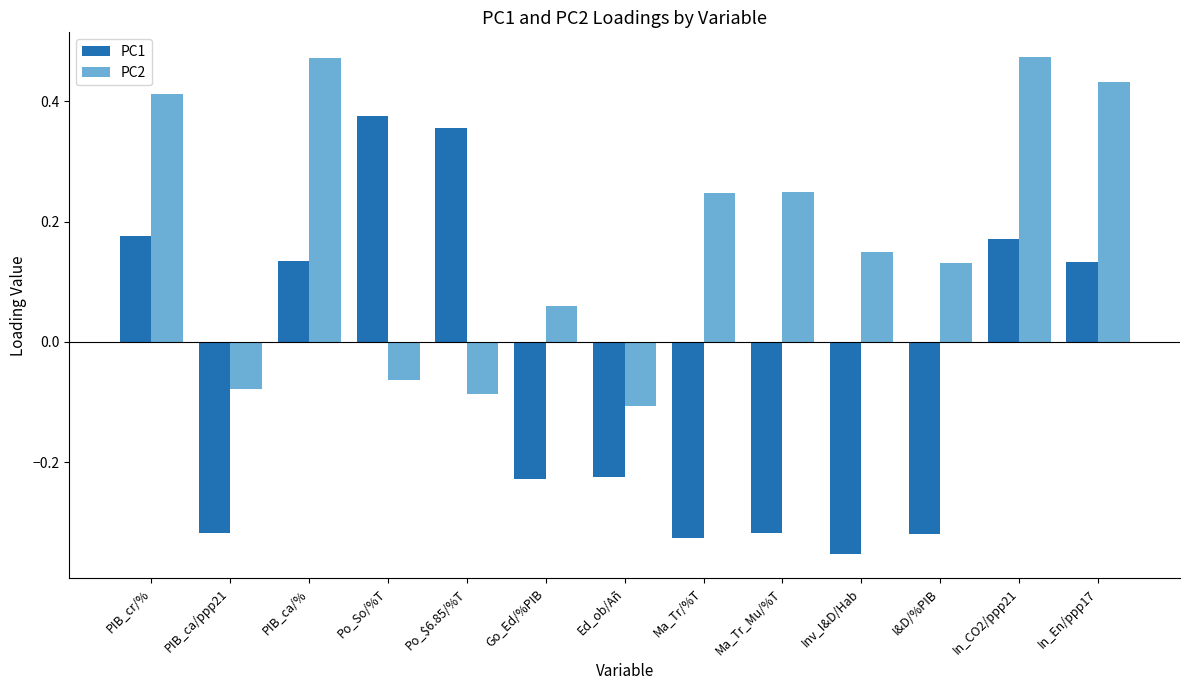

Between Po_$6.85/%T and Ed_ob/Añ, which series saw the biggest shift?

PC1